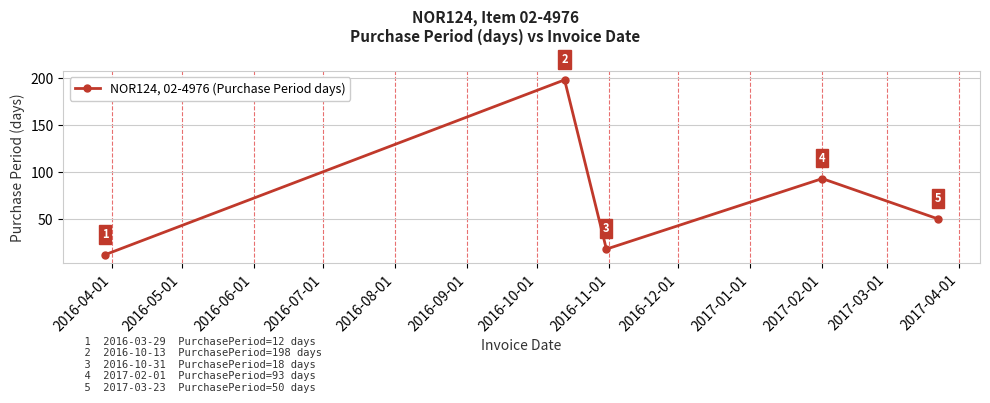

How many distinct data groups are displayed?

1